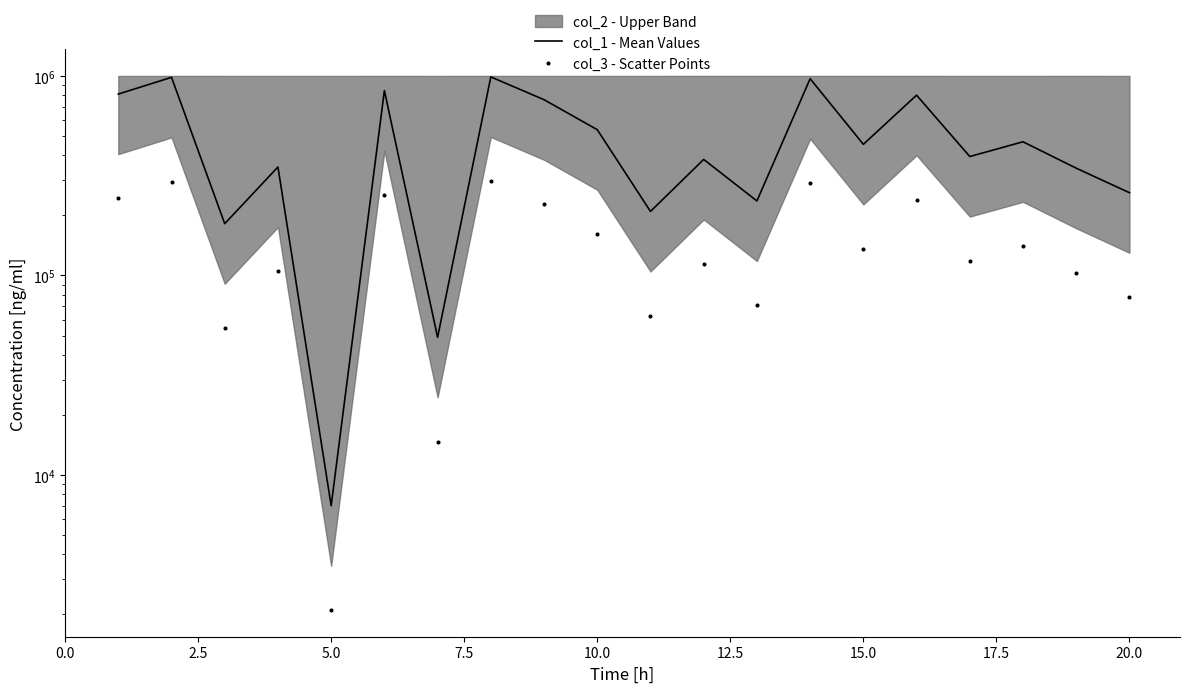

Is the value of col_3 - Scatter Points at 16 greater than the value of col_1 - Mean Values at 0.0?

No